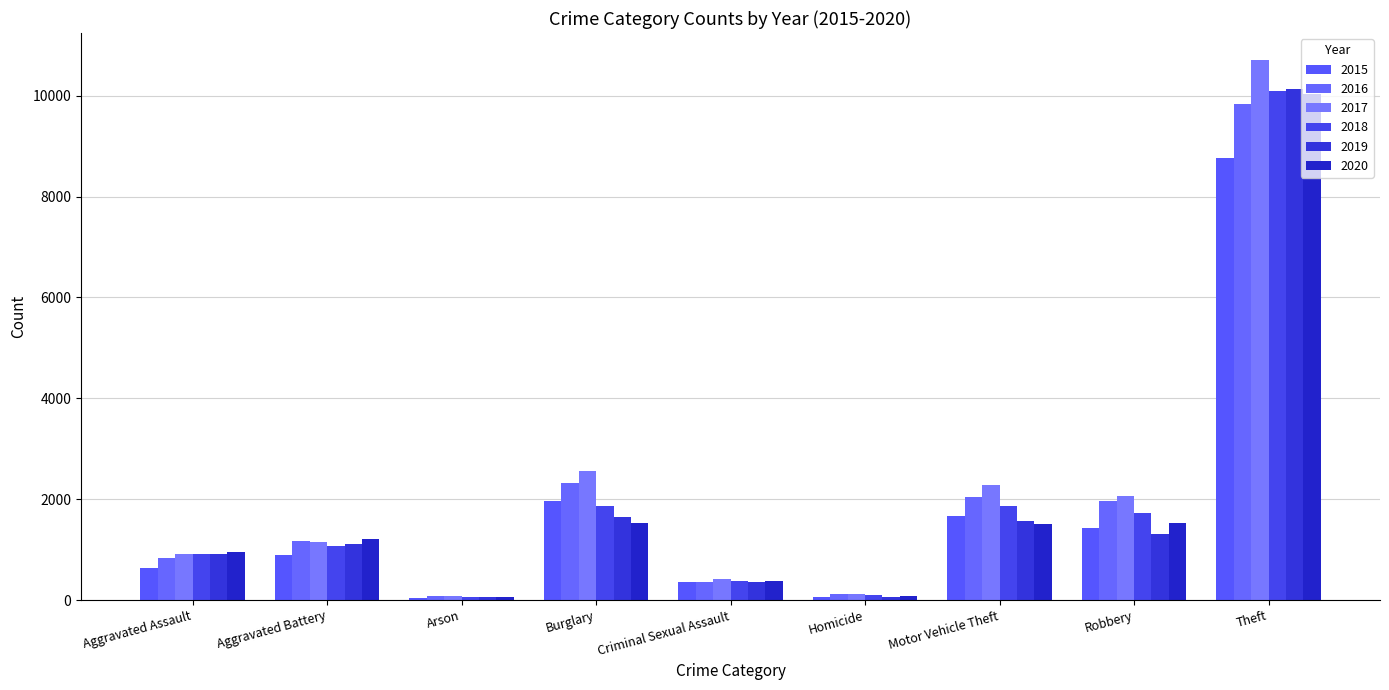

What are all the series names shown in the legend?

2015, 2016, 2017, 2018, 2019, 2020